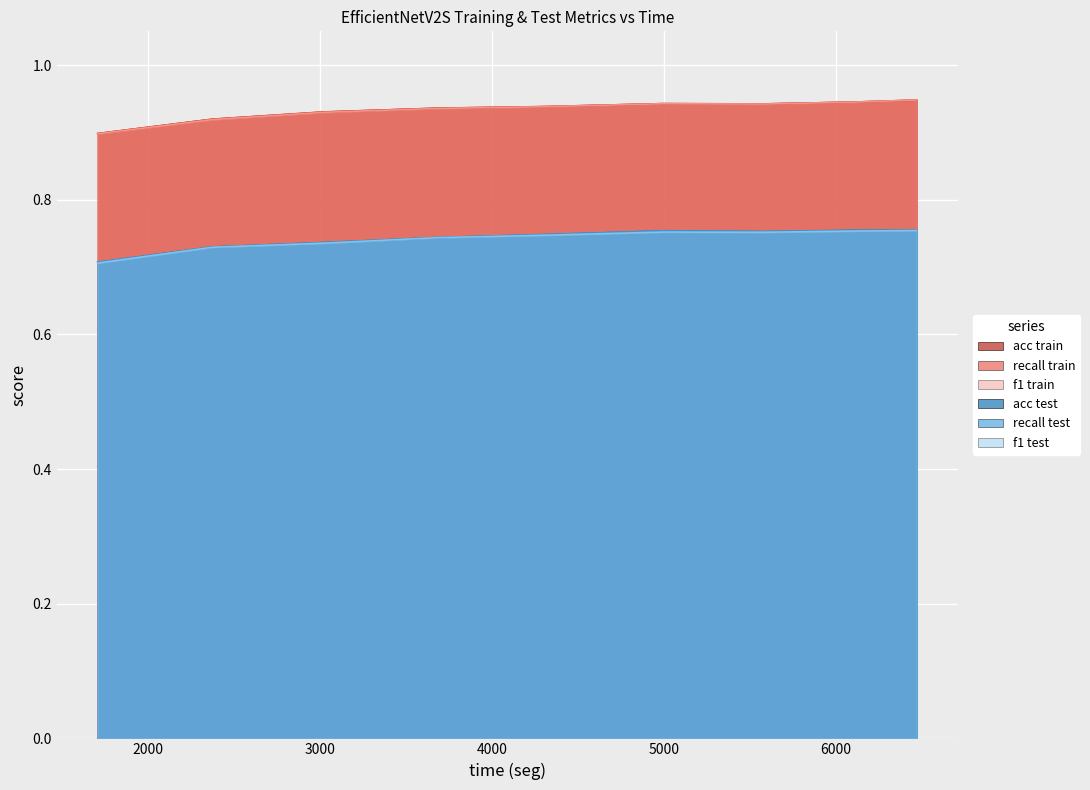

What is the average value of the f1 test series?

0.7